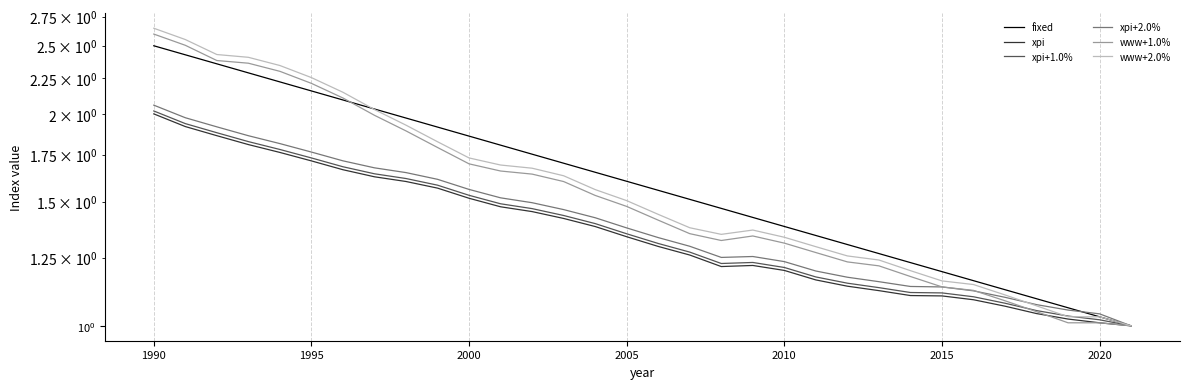

How many lines are shown in the chart?

6